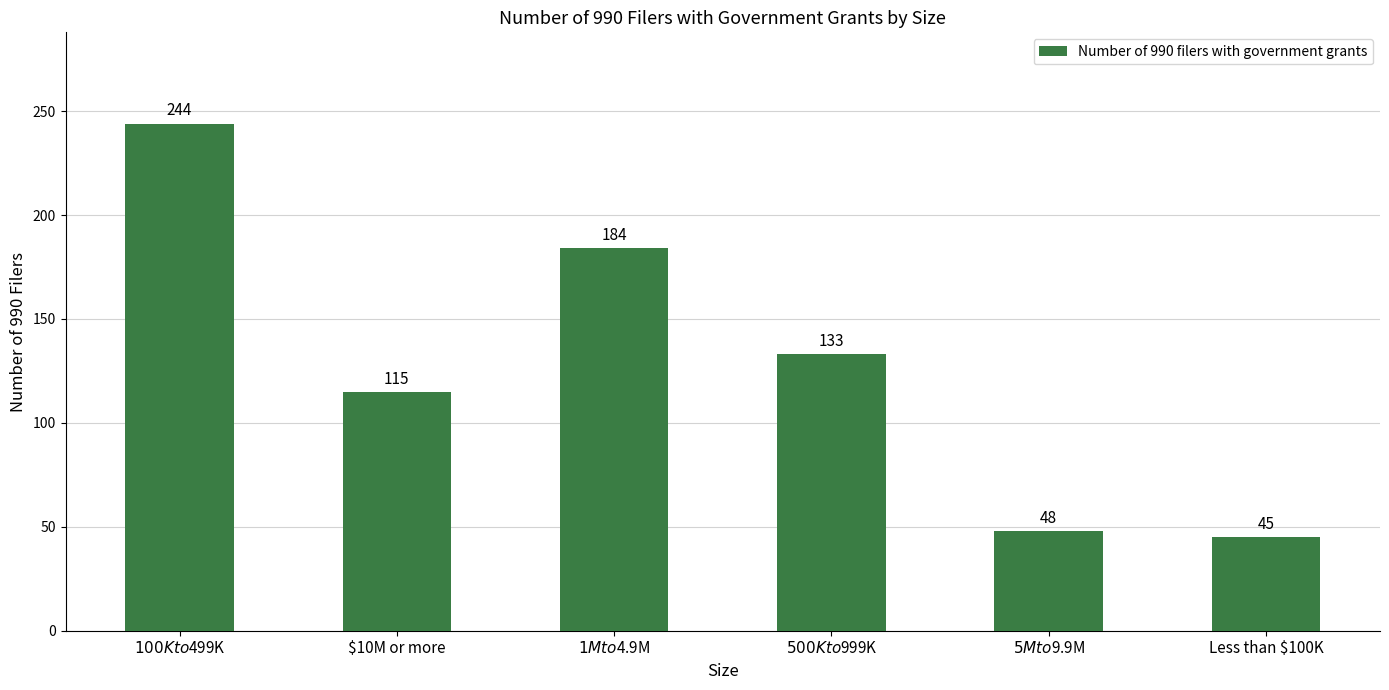

How many values are below 133?

3